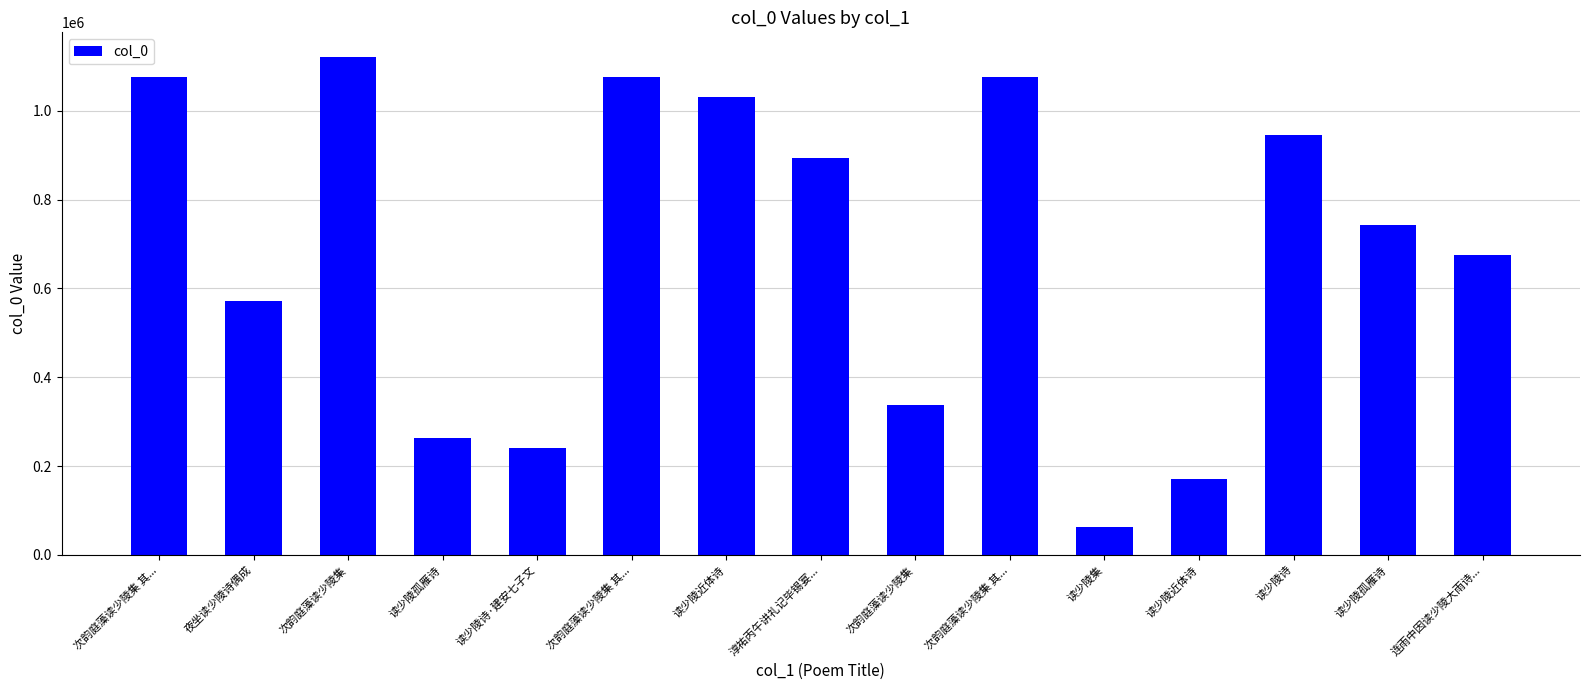

List the labels in order of value, largest first.

次韵庭藻读少陵集, 次韵庭藻读少陵集 其..., 次韵庭藻读少陵集 其..., 次韵庭藻读少陵集 其..., 读少陵近体诗, 读少陵诗, 淳祐丙午讲礼记毕锡宴..., 读少陵孤雁诗, 连雨中因读少陵大雨诗..., 夜坐读少陵诗偶成, 次韵庭藻读少陵集, 读少陵孤雁诗, 读少陵诗·建安七子文, 读少陵近体诗, 读少陵集